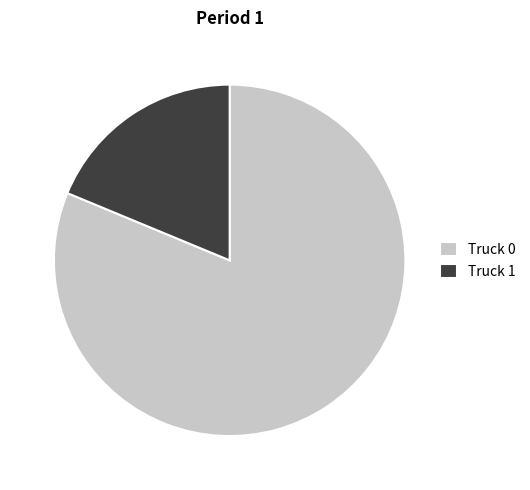

Rank the categories by value from lowest to highest.

Truck 1, Truck 0